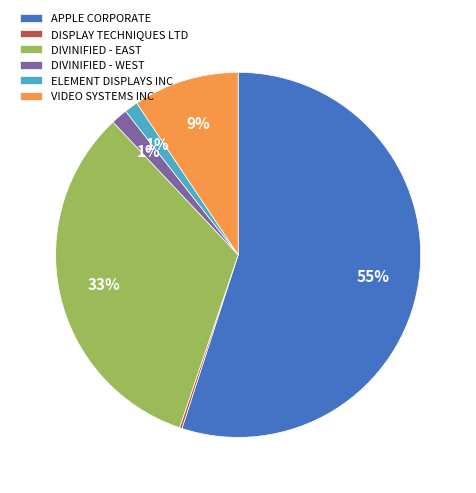

Which has a higher value, APPLE CORPORATE or ELEMENT DISPLAYS INC?

APPLE CORPORATE